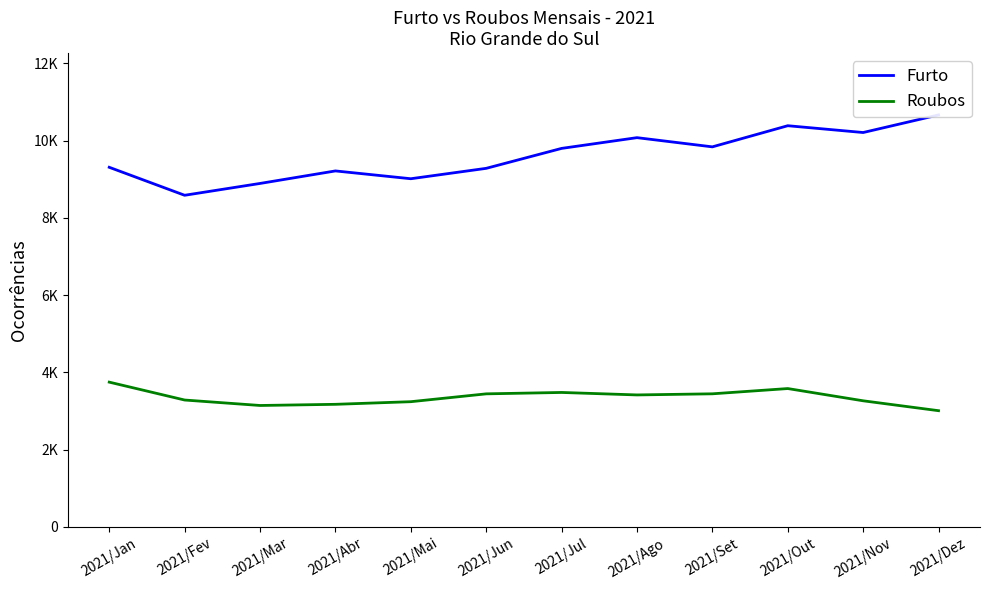

Reading right to left, what are all the values shown in this chart?

Furto: 10663	10208	10384	9837	10075	9797	9281	9012	9214	8890	8584	9308
Roubos: 3009	3265	3582	3446	3417	3481	3445	3242	3174	3144	3285	3748